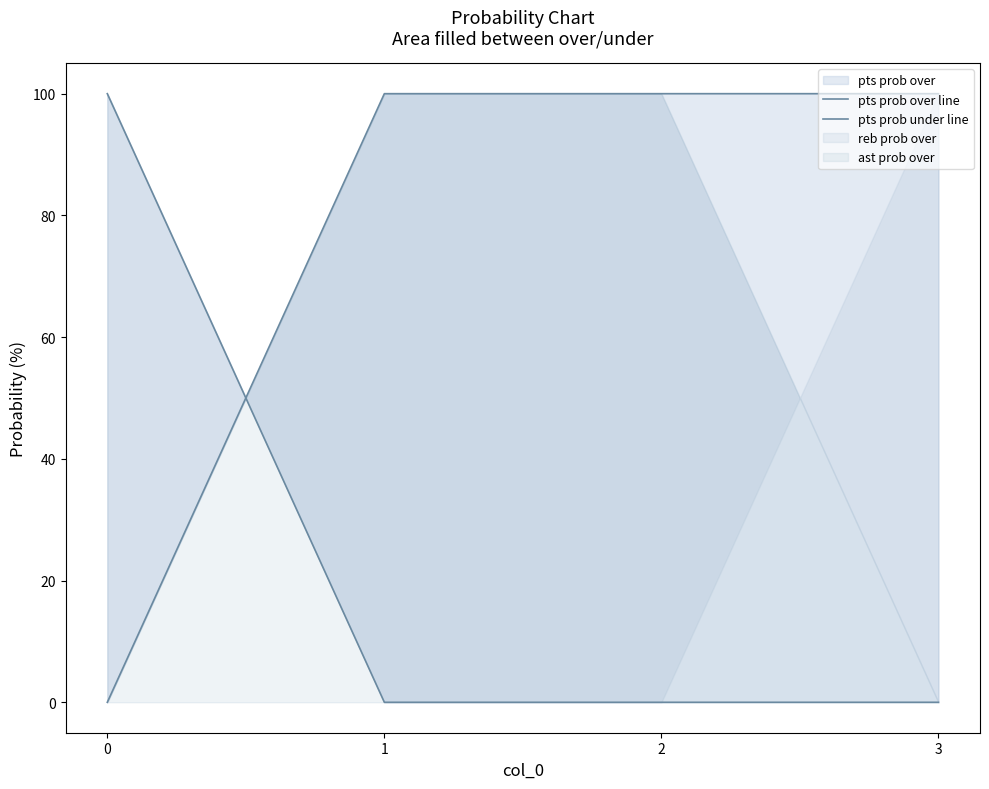

How many data points does each series have?

4